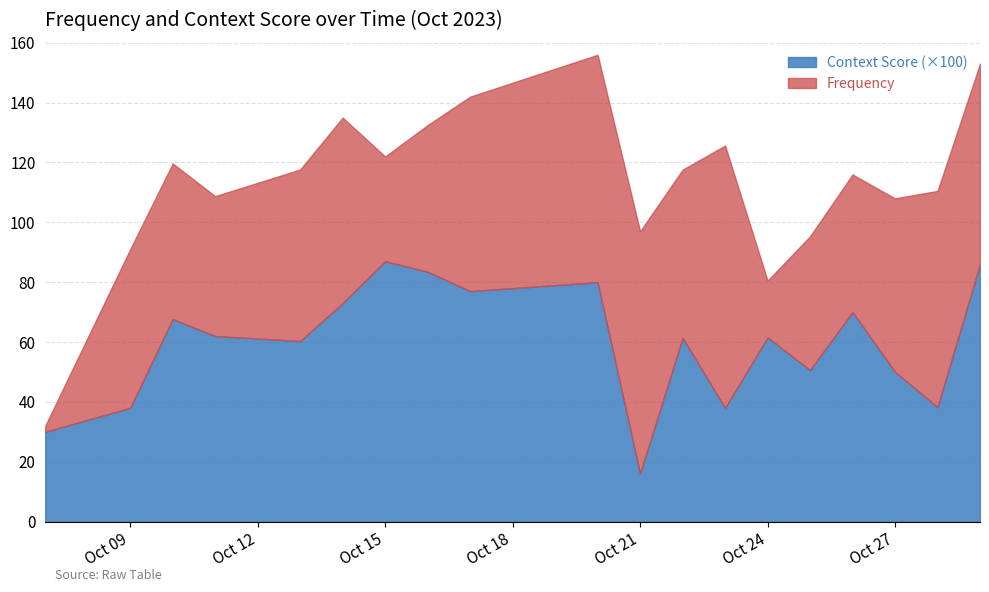

What is the highest value of the Context Score (×100) series?

87.0